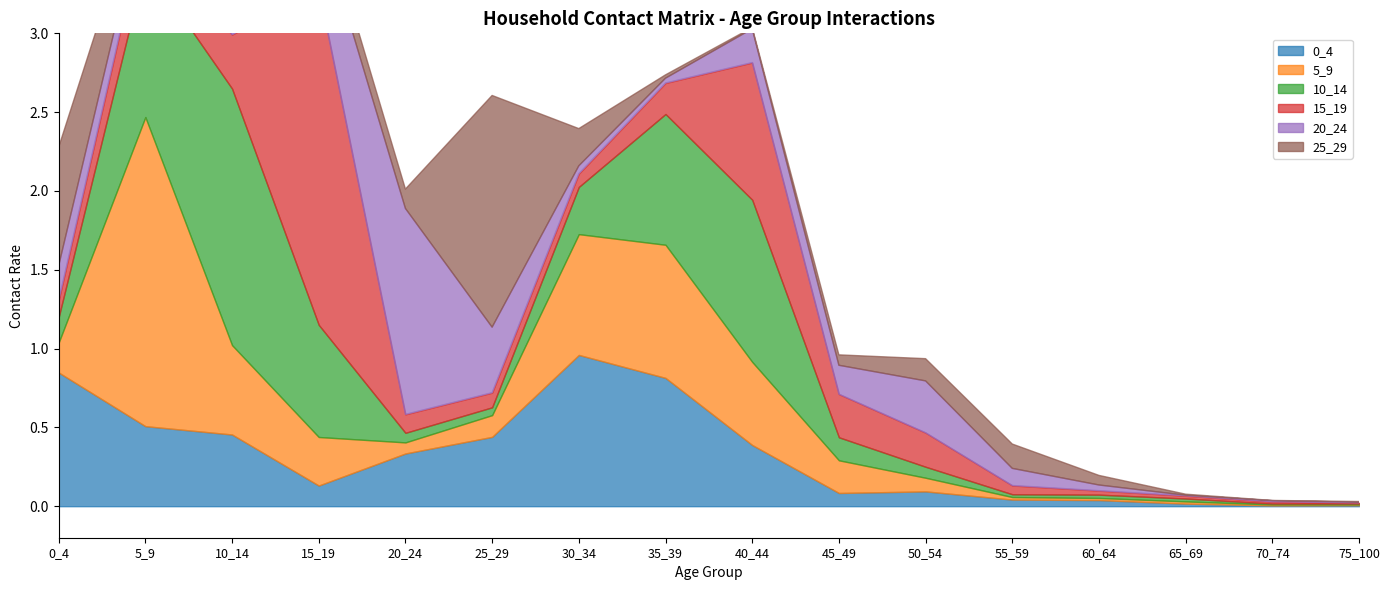

In 0_4, how many points are lower than both neighbors (excluding endpoints)?

3